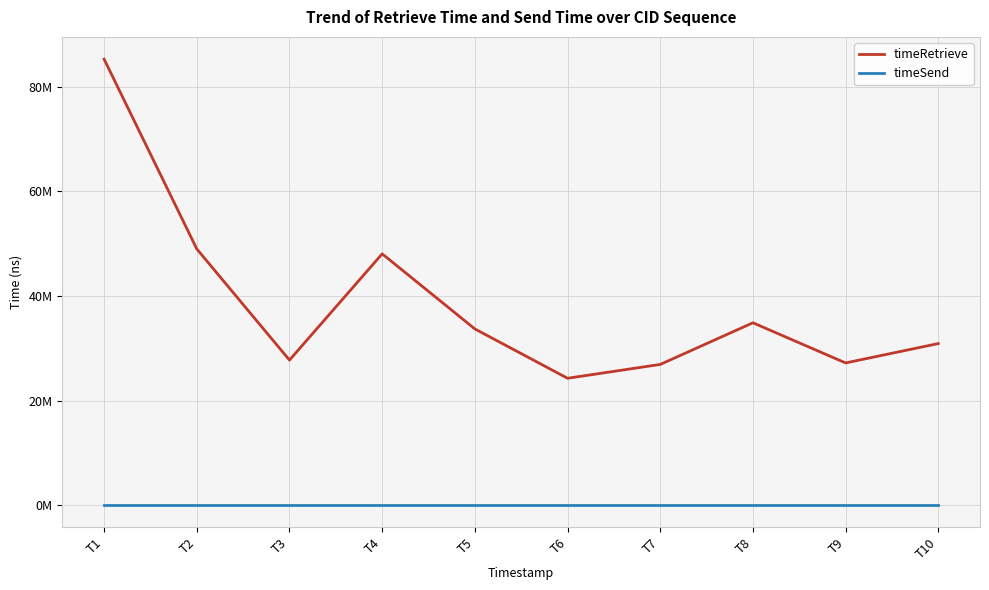

At which category does timeRetrieve reach its first local valley?

T3